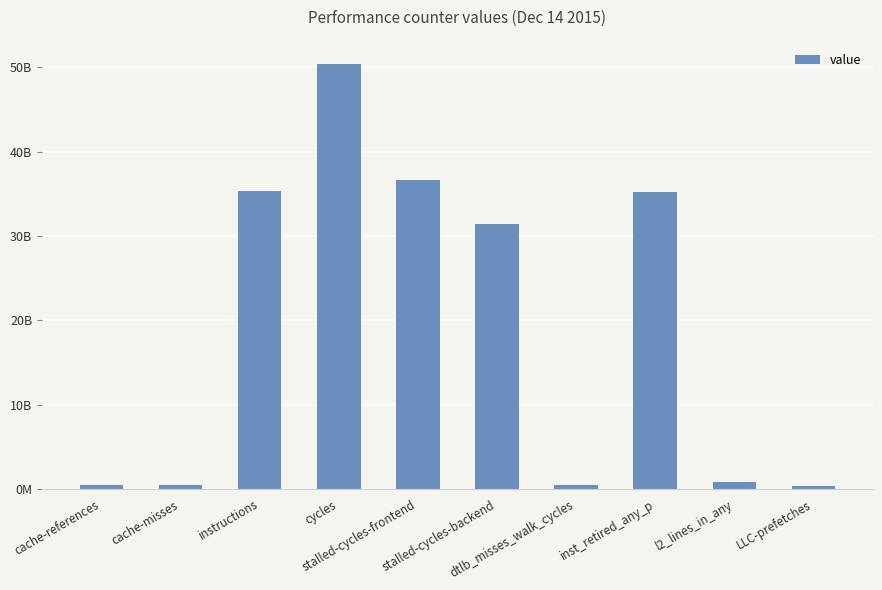

Are the bars horizontal?

No